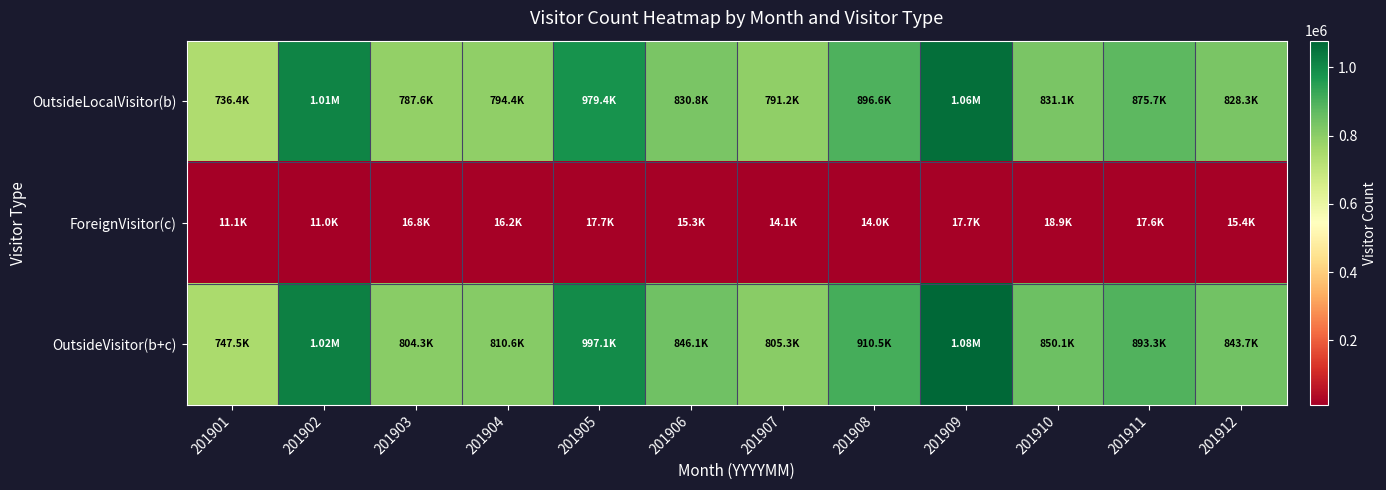

What is the maximum value shown in the chart?

1078217